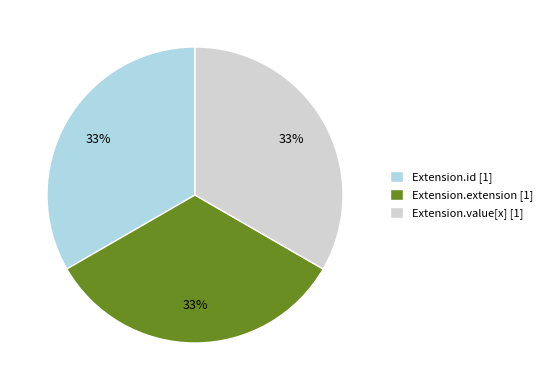

Is there a majority slice in this chart?

No